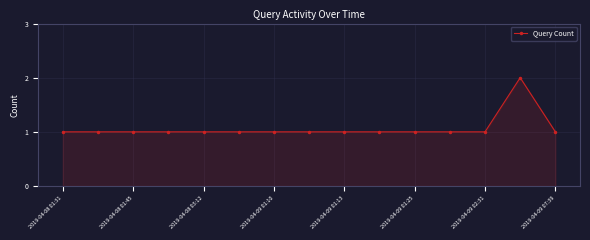

What is the value of the 3rd point from the left?

1